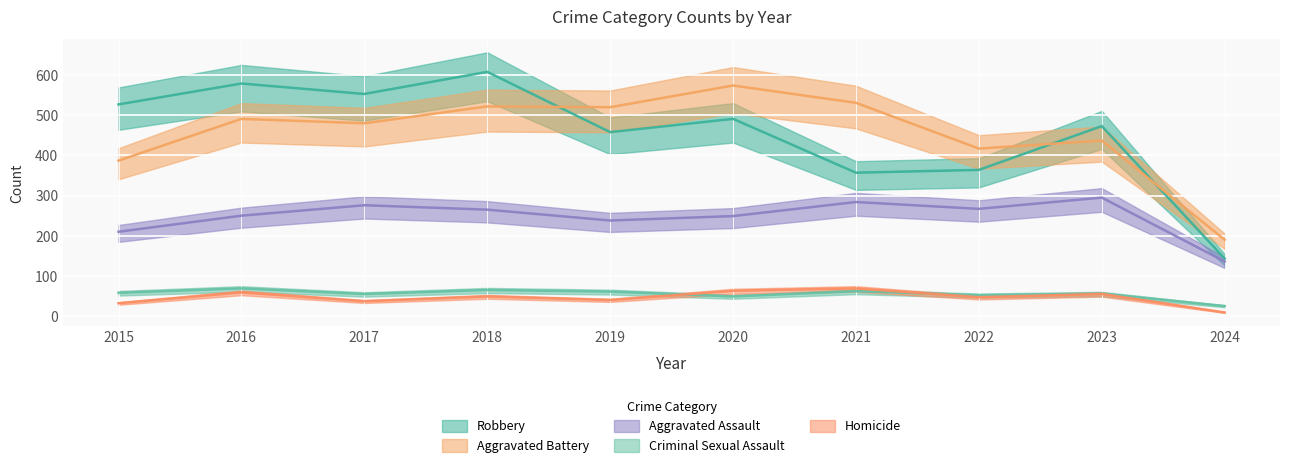

Which category has the highest value across all series?

2018